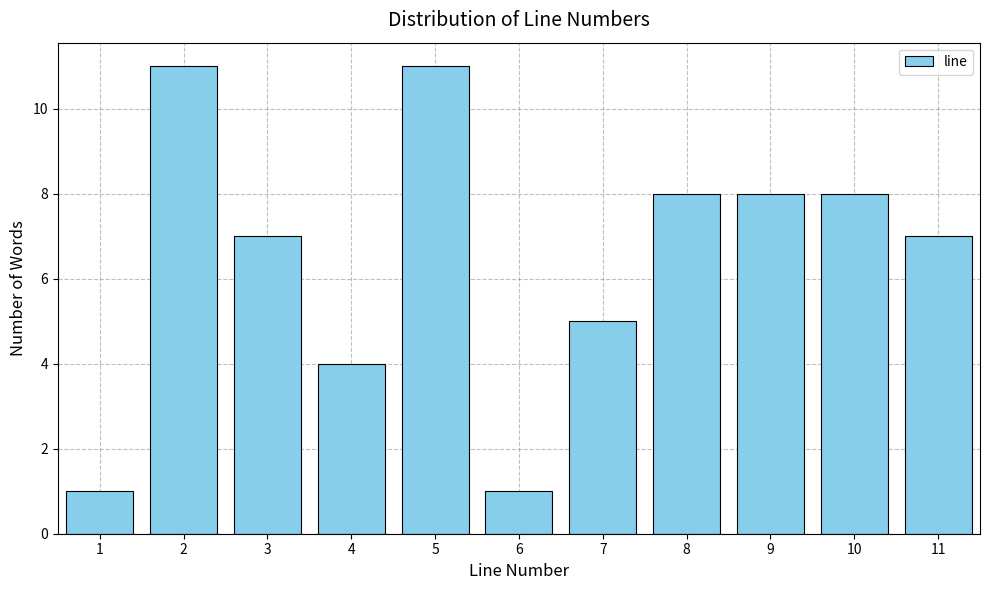

Reading right to left, extract all data points from this chart.

11=7	10=8	9=8	8=8	7=5	6=1	5=11	4=4	3=7	2=11	1=1